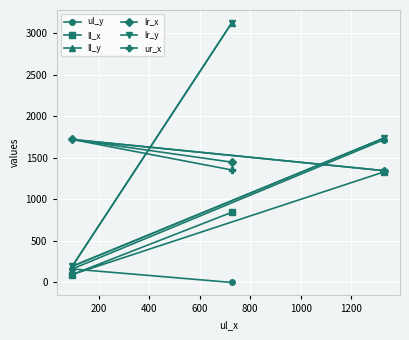

The value of ul_y at 400 is 2865. True or false?

False